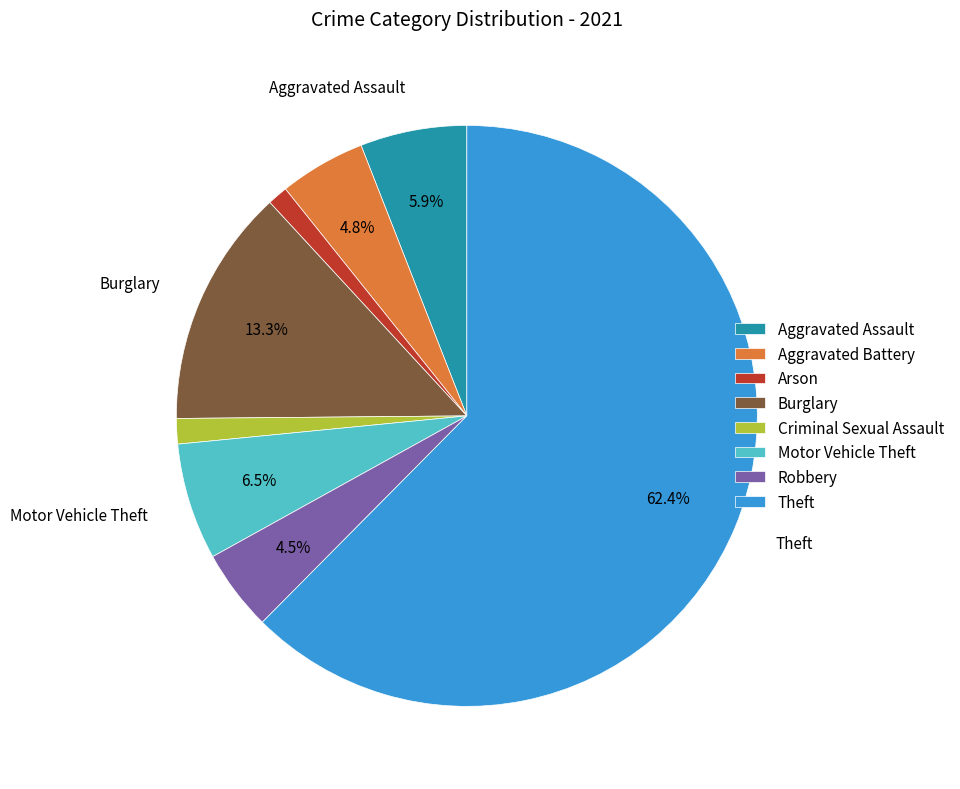

Which has a higher value, Burglary or Arson?

Burglary